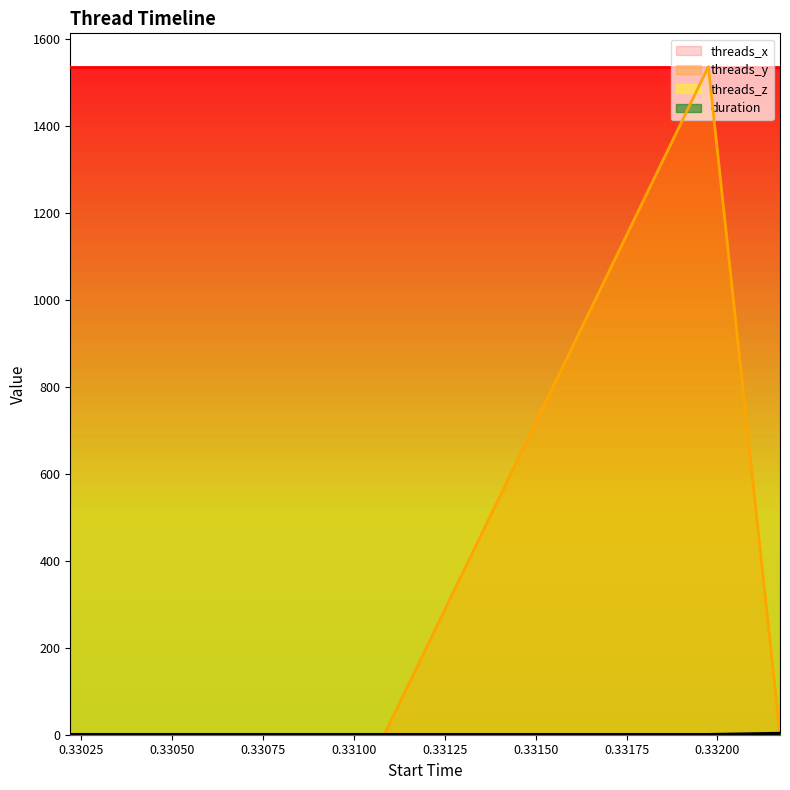

How many times do threads_y and duration cross each other?

1